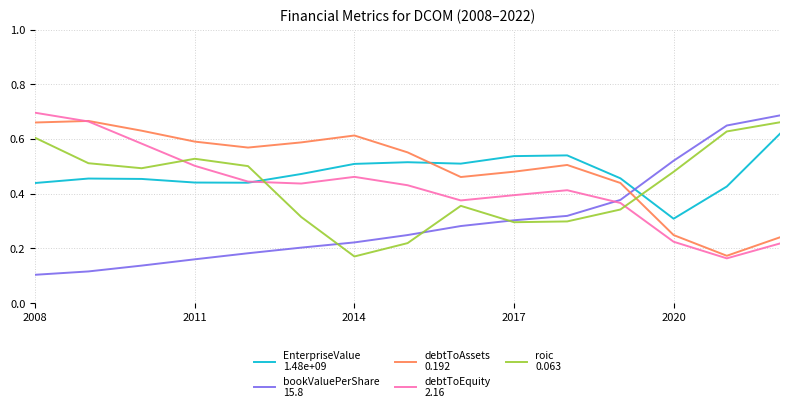

Does the chart display data point markers on the line(s)?

No